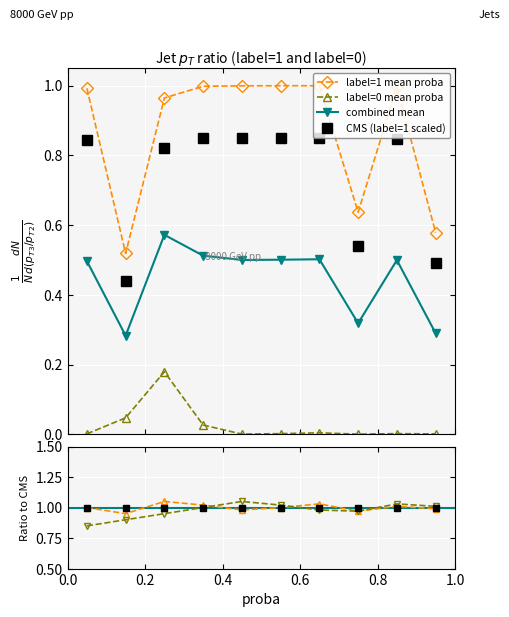

In label=1 mean proba, how many points are lower than both neighbors (excluding endpoints)?

2